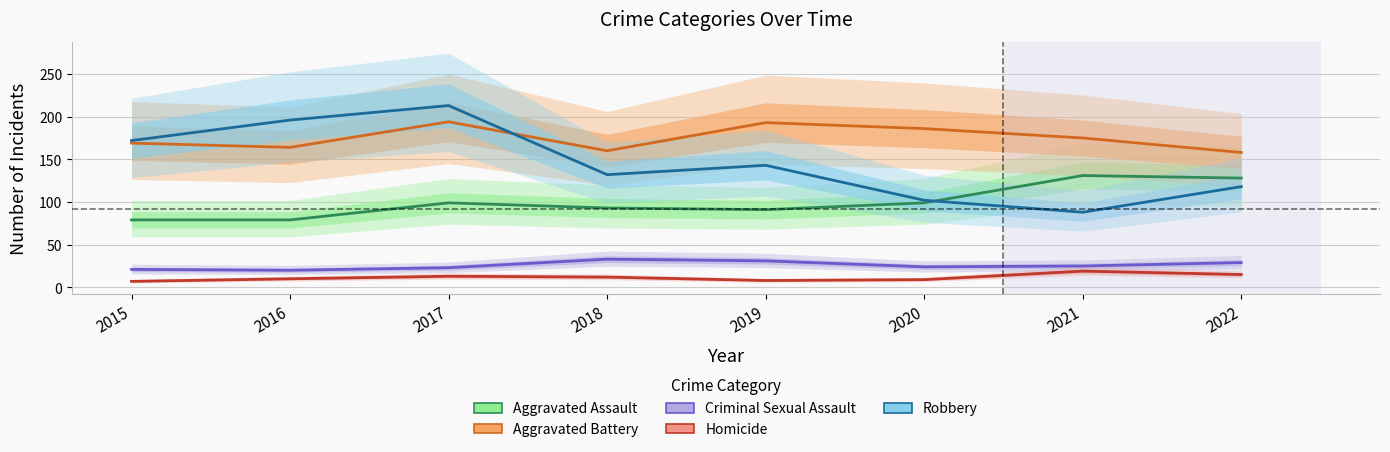

Rank the categories by Aggravated Assault value from highest to lowest.

2021, 2022, 2017, 2020, 2018, 2019, 2015, 2016